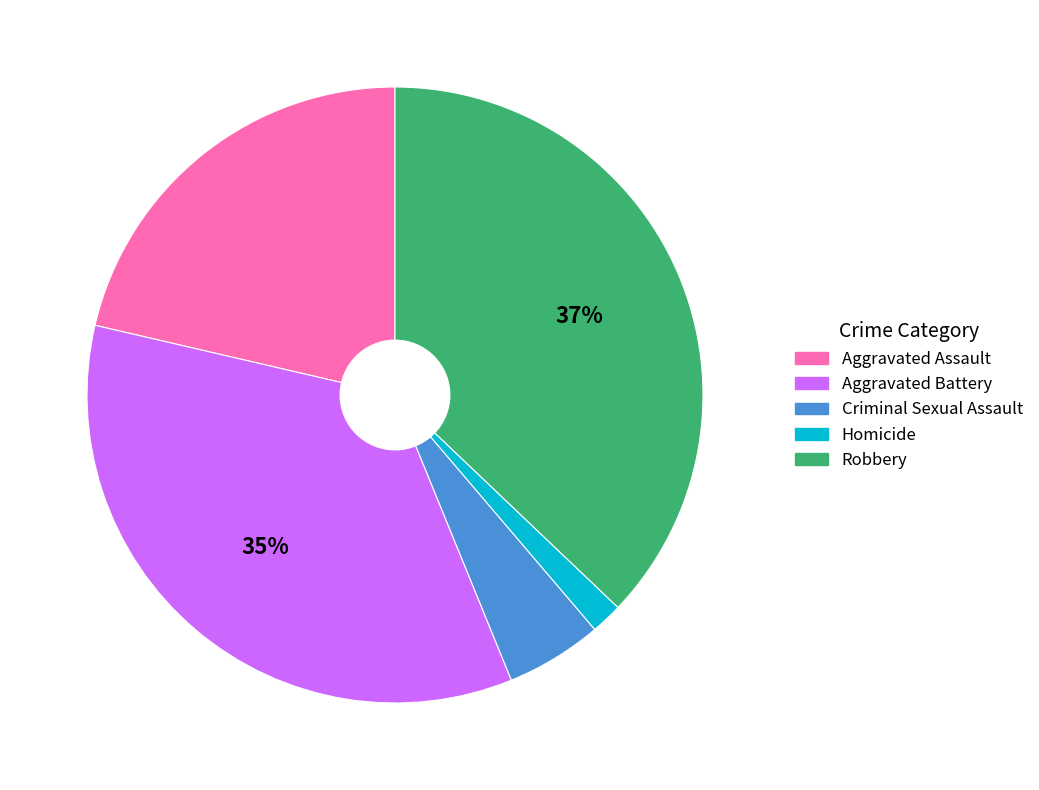

What is the largest slice in the pie chart?

Robbery